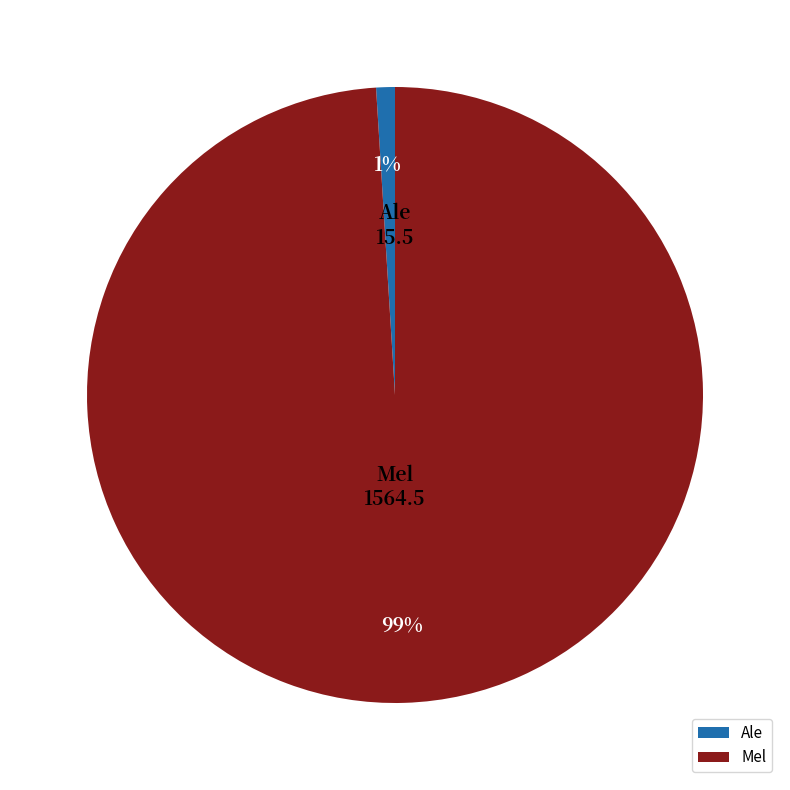

To the nearest percent, what is the difference between the Mel and Ale slice percentages?

98%